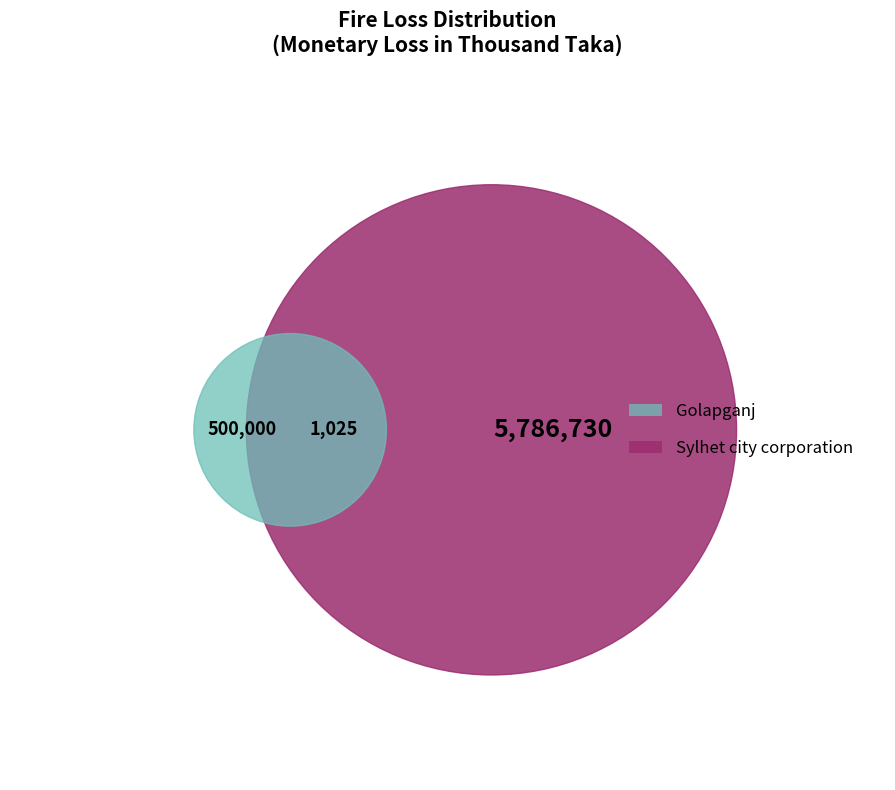

Count the number of slices in the pie.

3